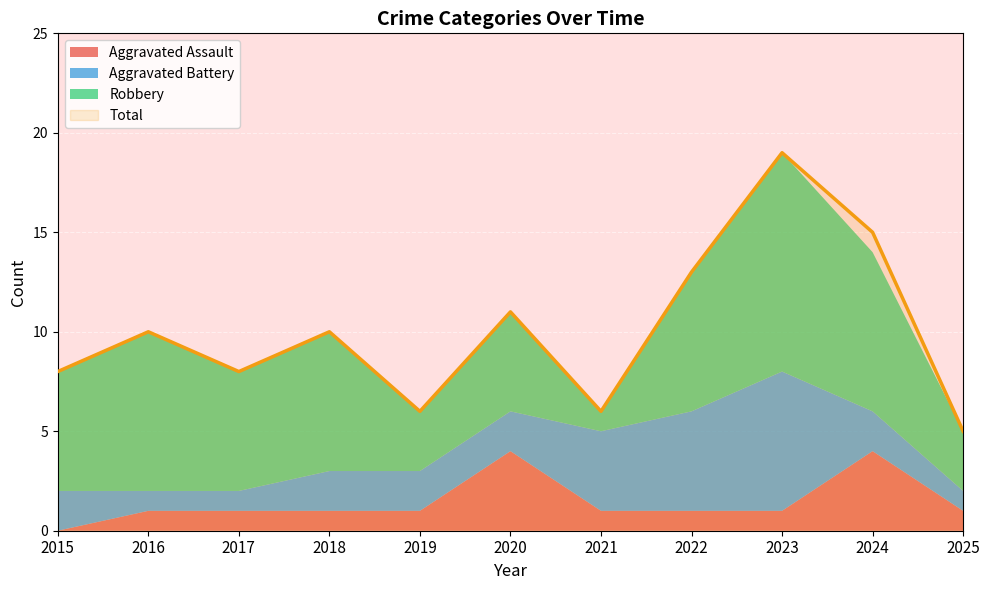

How many values in the Robbery series are below 6?

4